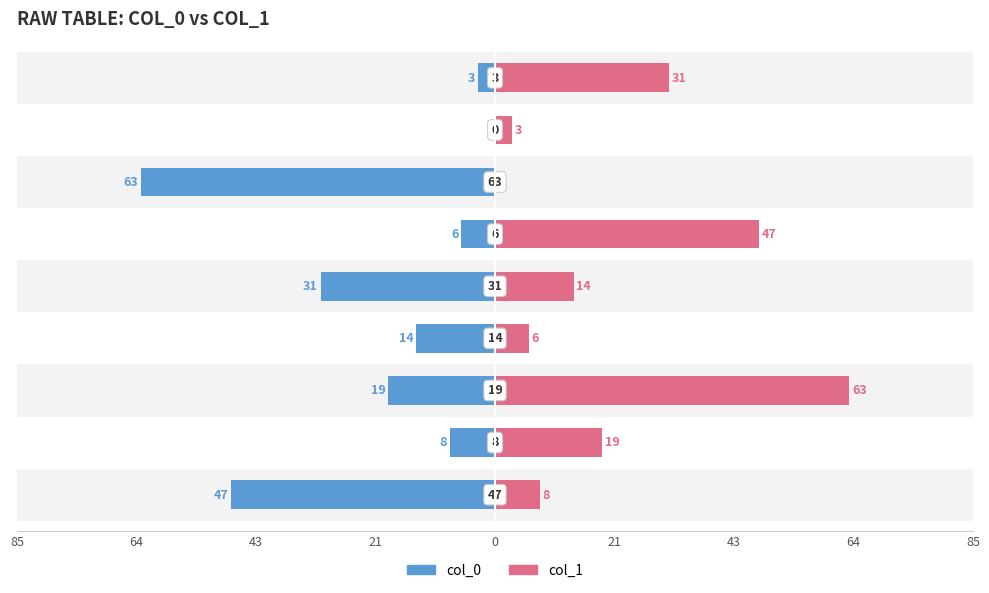

Rank the series at 64 from lowest to highest value.

col_0, col_1